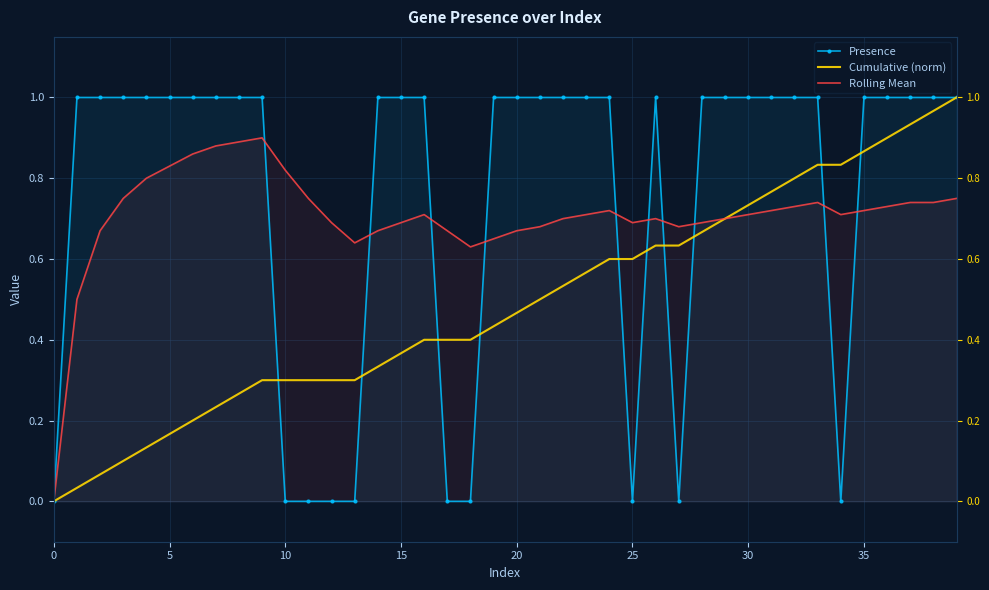

At 32, list the series in order from smallest to largest.

Rolling Mean, Cumulative (norm), Presence